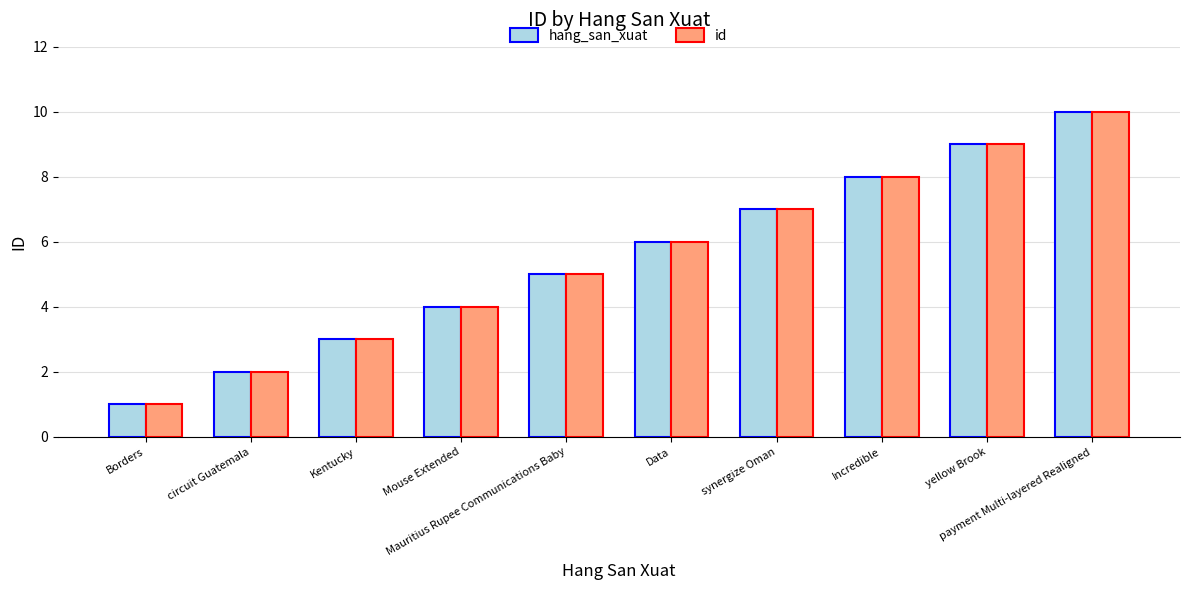

At which category is the sum across all series the highest?

payment Multi-layered Realigned